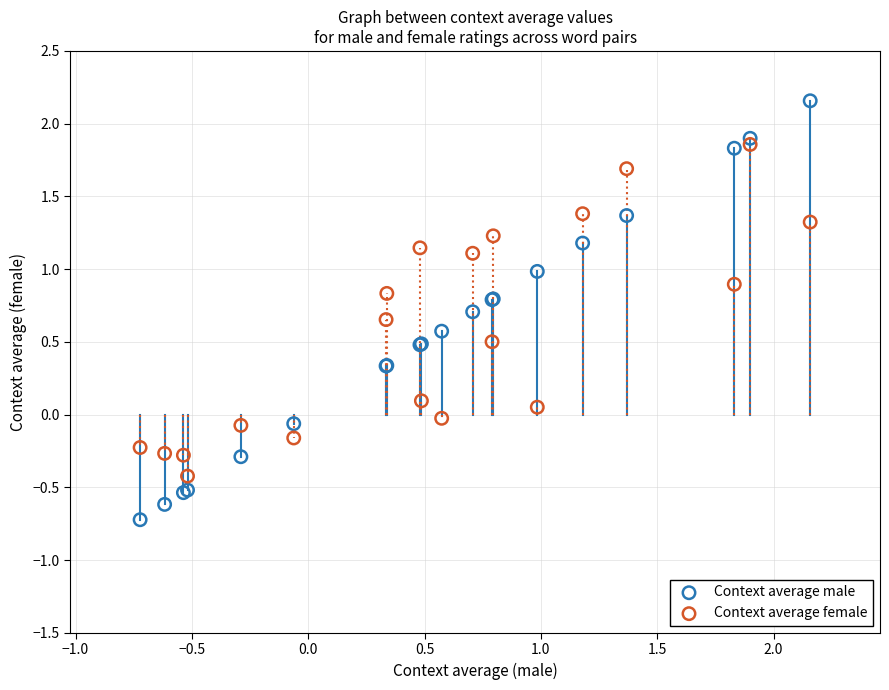

Which series has the widest spread of Y values?

Context average male